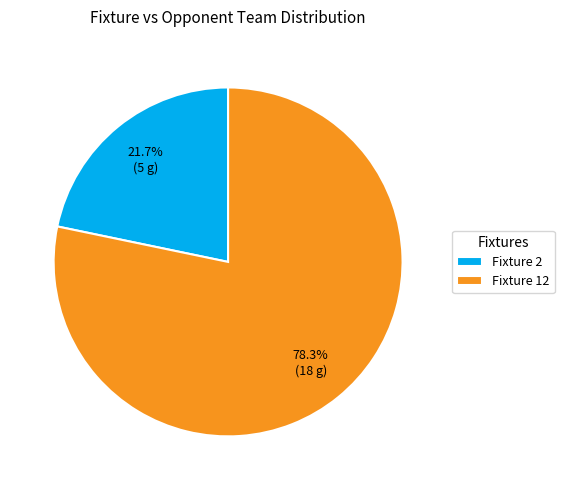

Rank the categories by value from lowest to highest.

Fixture 2, Fixture 12